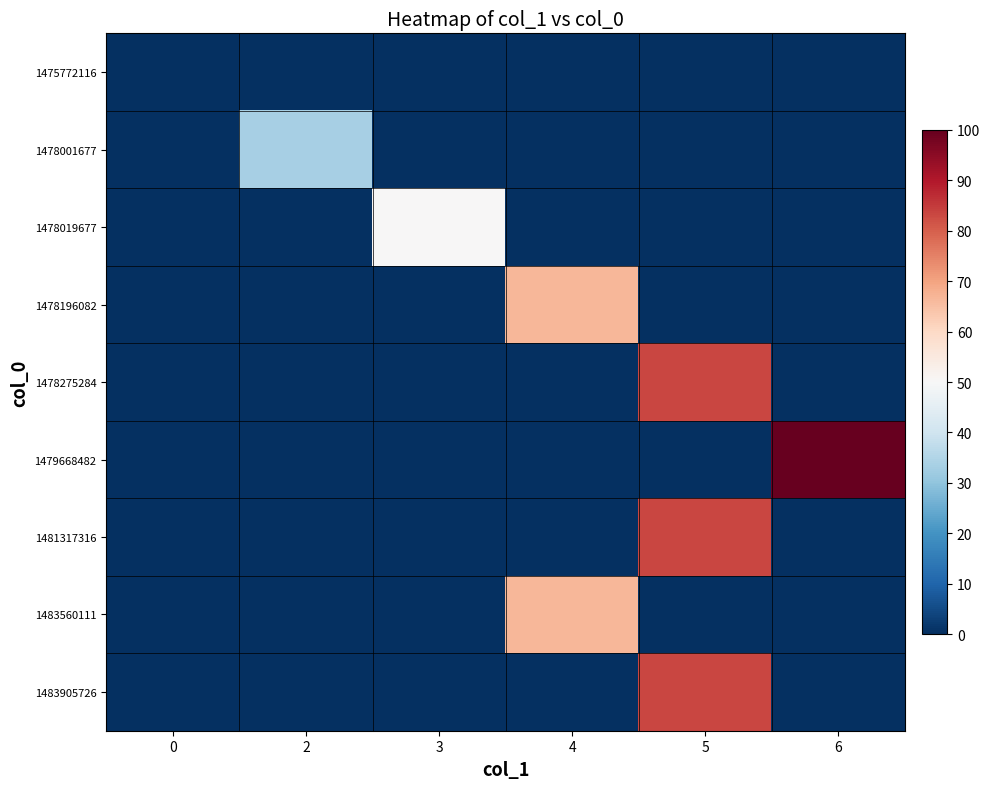

What is the total value across all series at 3?

50.0